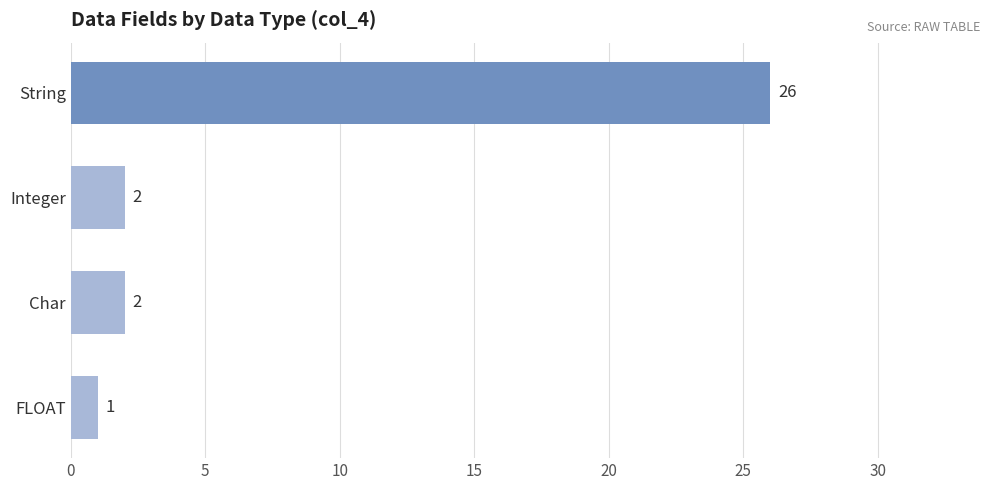

What is the difference between the maximum and minimum values?

25